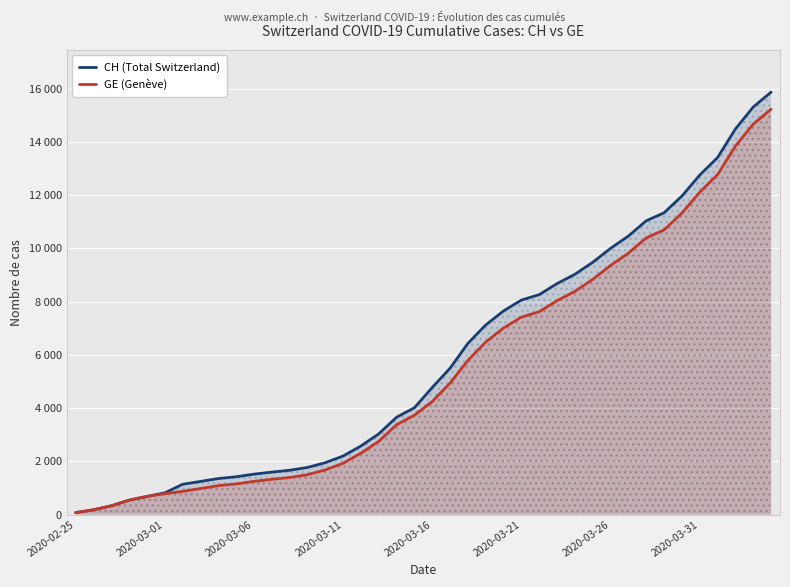

At which label is CH (Total Switzerland) closest to 7974?

2020-03-21